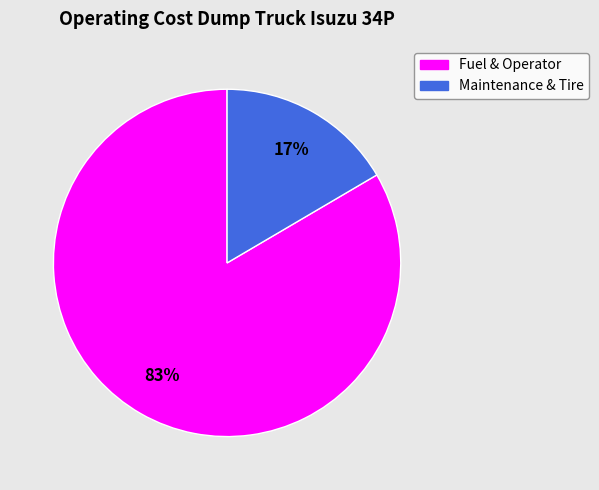

Count the number of slices in the pie.

2